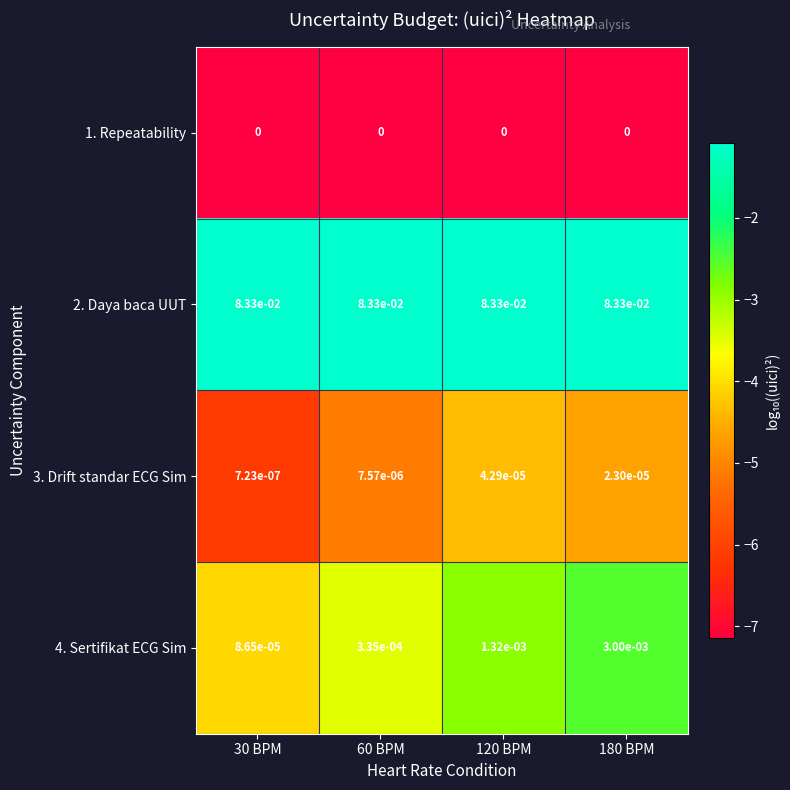

The value of 1. Repeatability at 60 BPM is 0.0. True or false?

True